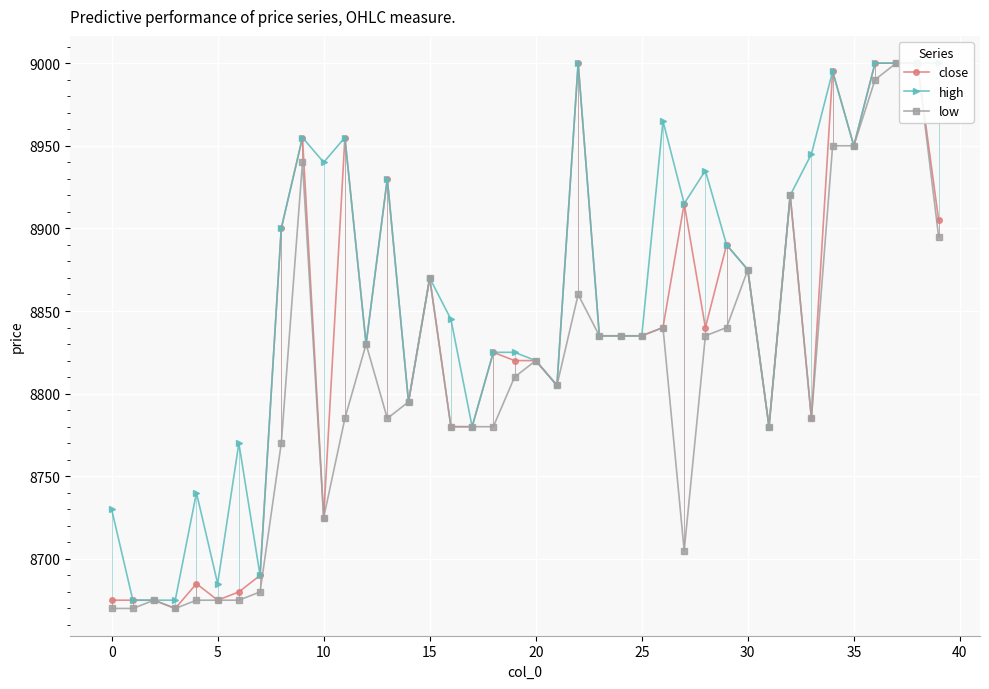

Between 10 and 29, which is larger?

29